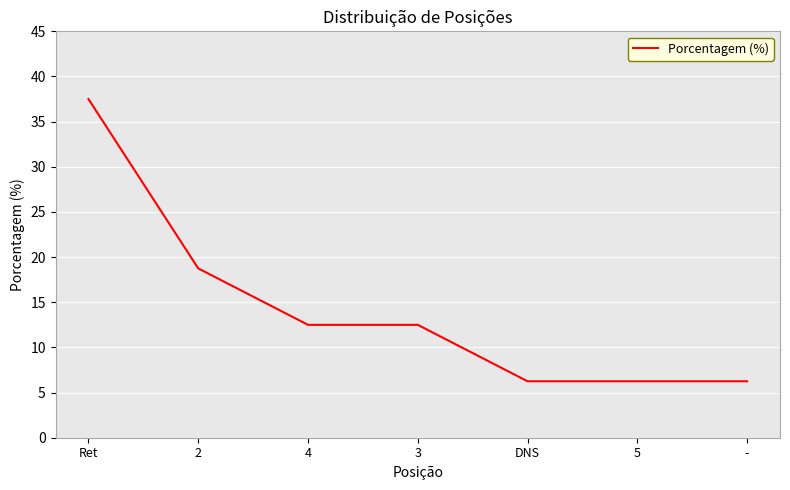

True or false: the data shows 6.2 at -.

True